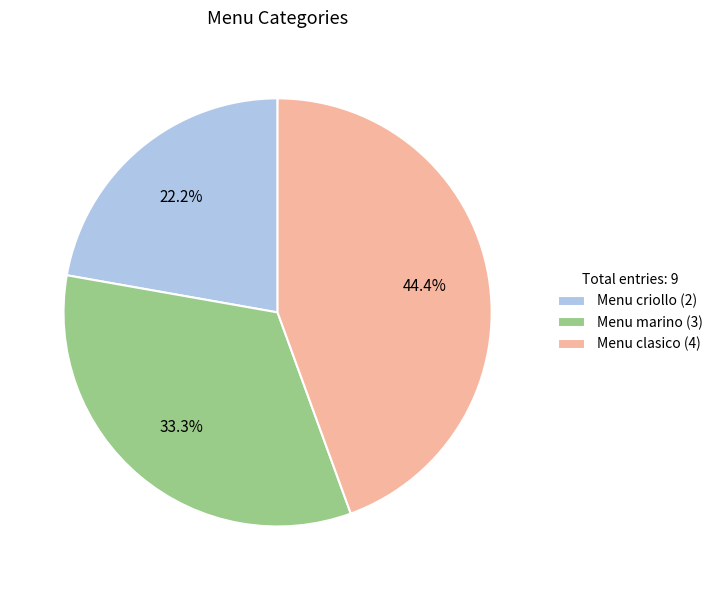

Rank the categories by value from highest to lowest.

Menu clasico, Menu marino, Menu criollo